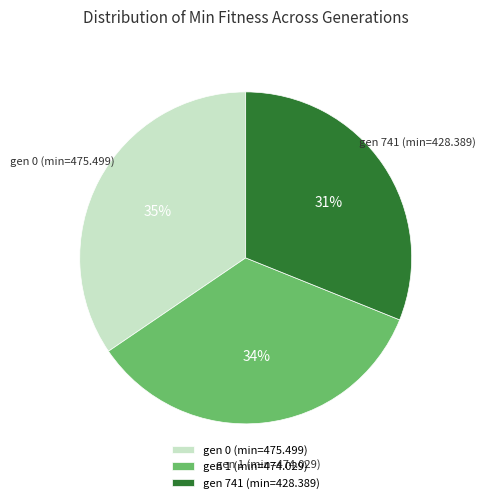

What is the smallest slice in the pie chart?

gen 741 (min=428.389)